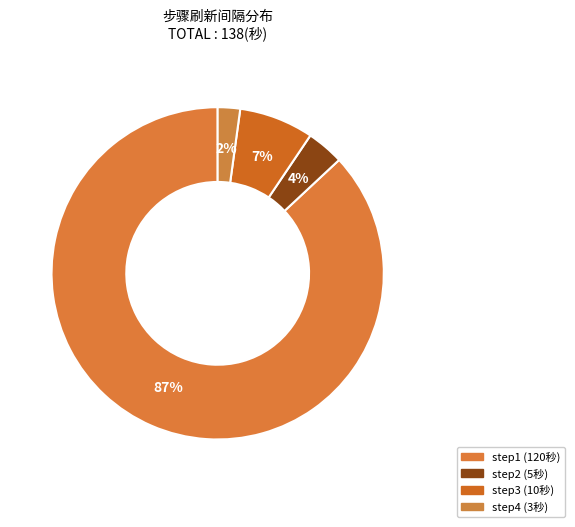

To the nearest percent, what percentage of the pie is step3?

7%